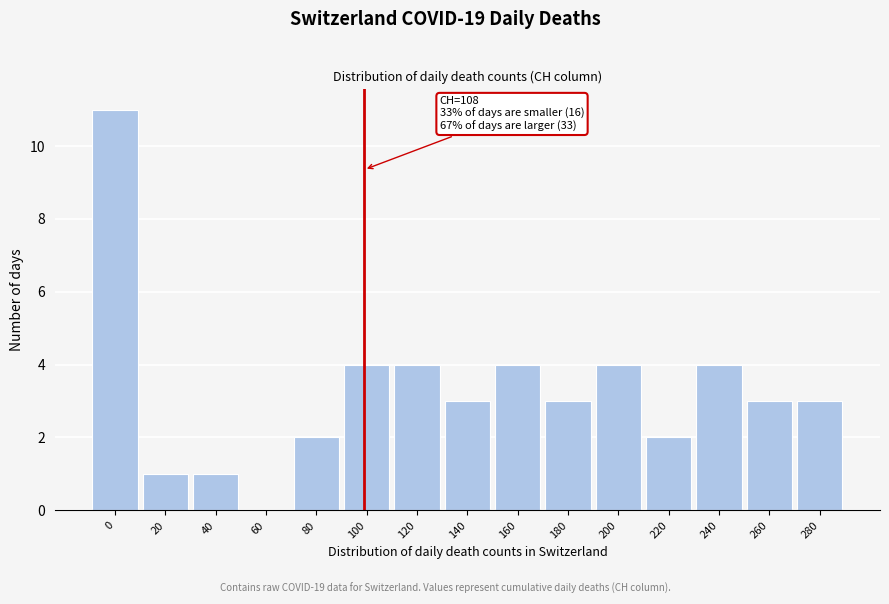

Reading left to right, what are all the values shown in this chart?

0=11	20=1	40=1	60=0	80=2	100=4	120=4	140=3	160=4	180=3	200=4	220=2	240=4	260=3	280=3